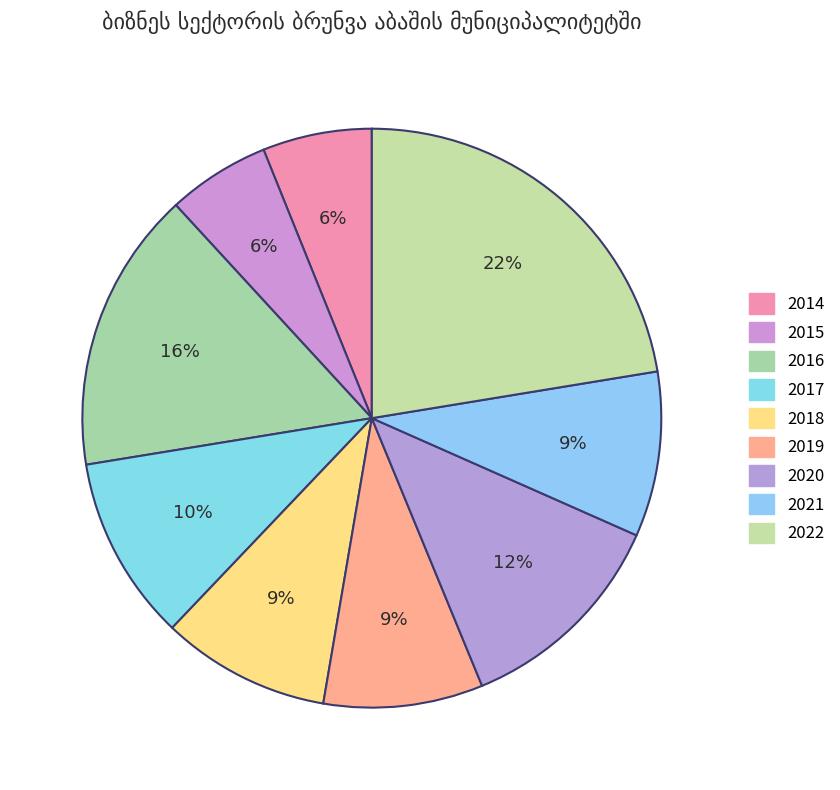

The 2021 slice represents 1% of the pie. True or false?

False